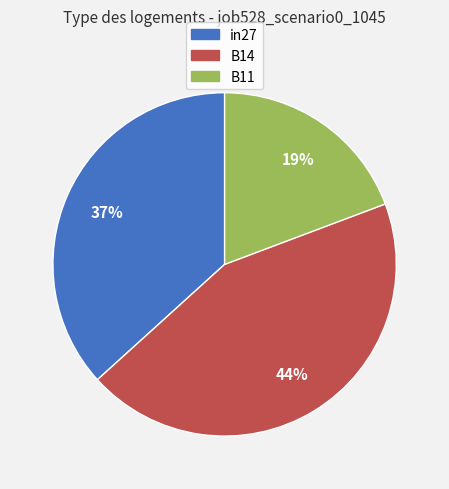

The B14 slice represents 44% of the pie. True or false?

True